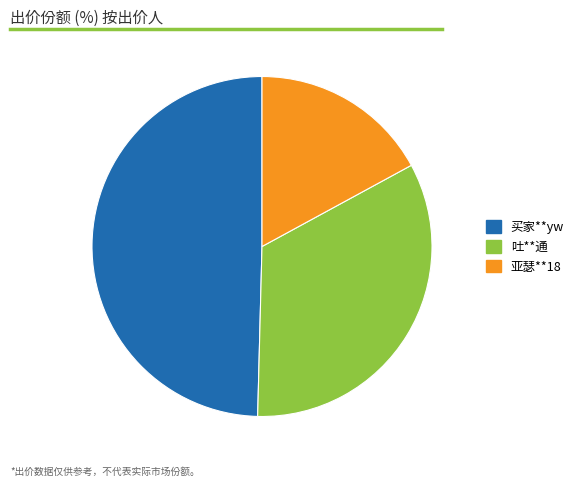

Rank the categories by value from lowest to highest.

亚瑟**18, 吐**通, 买家**yw